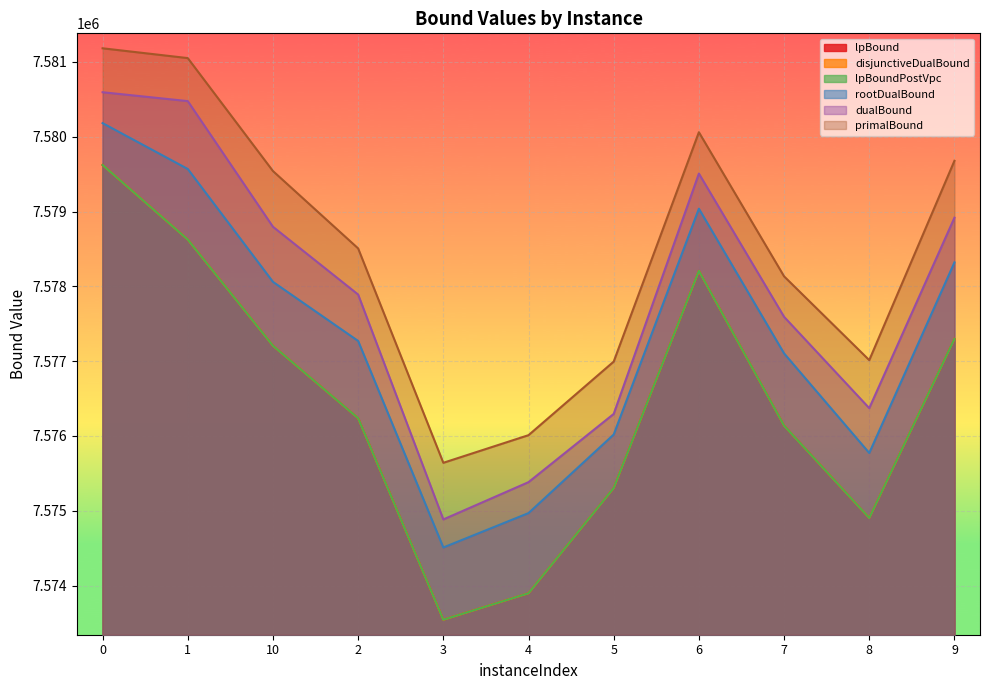

Reading left to right, extract all data points from this chart.

lpBound: 7579621.8	7578624.9	7577205.5	7576236.8	7573542.7	7573896.8	7575303.2	7578206.0	7576137.4	7574903.6	7577297.4
disjunctiveDualBound: 7579621.8	7578624.9	7577205.5	7576236.8	7573542.7	7573896.8	7575303.2	7578206.0	7576137.4	7574903.6	7577297.4
lpBoundPostVpc: 7579621.8	7578624.9	7577205.5	7576236.8	7573542.7	7573896.8	7575303.2	7578206.0	7576137.4	7574903.6	7577297.4
rootDualBound: 7580181.4	7579568.6	7578059.6	7577269.7	7574508.9	7574968.6	7576018.6	7579037.4	7577103.3	7575771.9	7578319.7
dualBound: 7580594.5	7580475.9	7578795.9	7577890.2	7574883.8	7575382.2	7576294.3	7579507.0	7577592.3	7576371.4	7578917.2
primalBound: 7581181.8	7581050.8	7579540.7	7578506.6	7575640.9	7576010.2	7576993.6	7580060.1	7578133.4	7577013.2	7579677.8